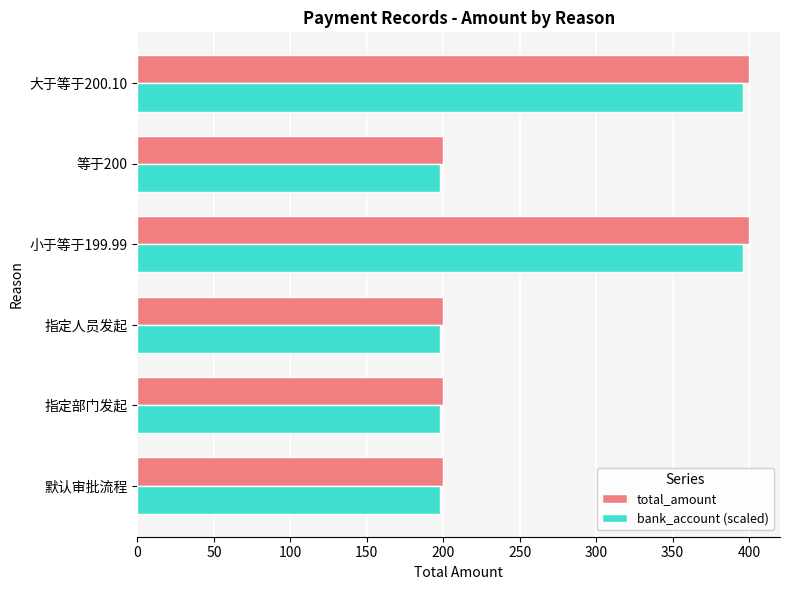

Which series has the largest range (max minus min)?

total_amount